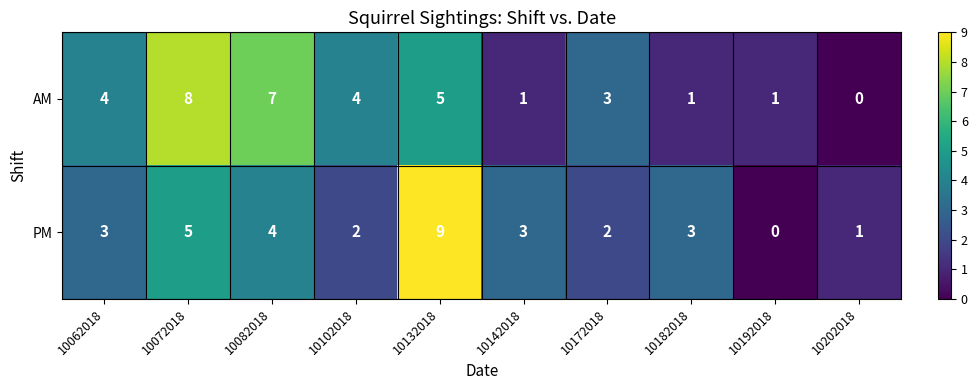

What is the sum of all PM values?

32